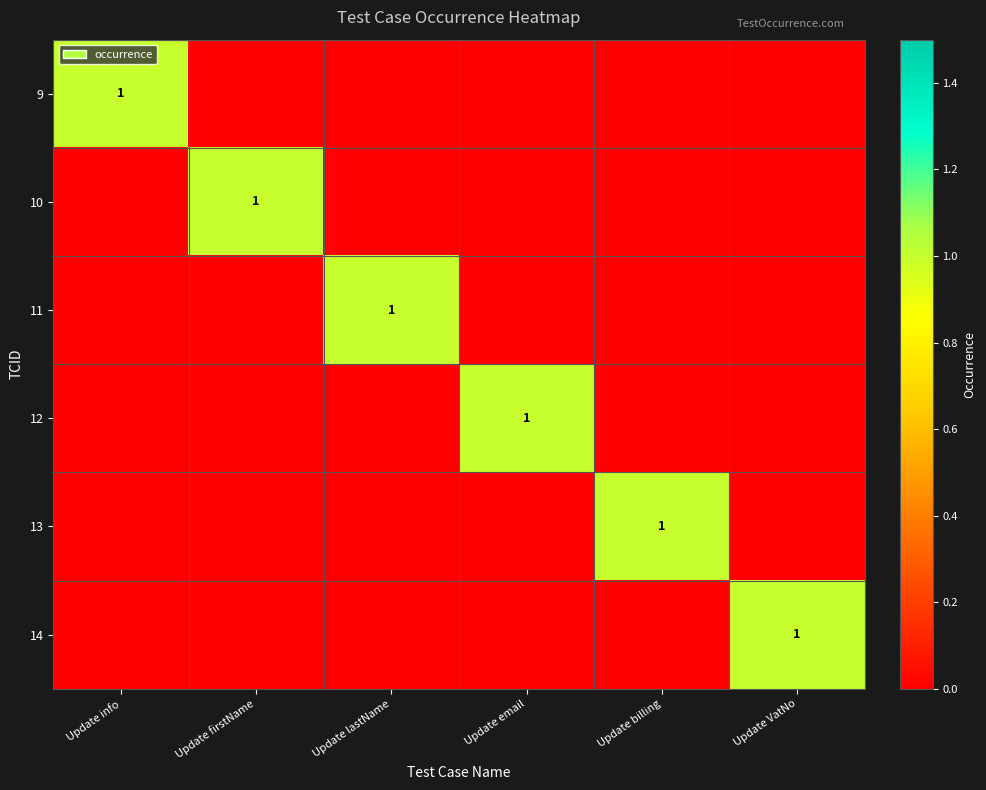

How many values in 12 are above zero?

1